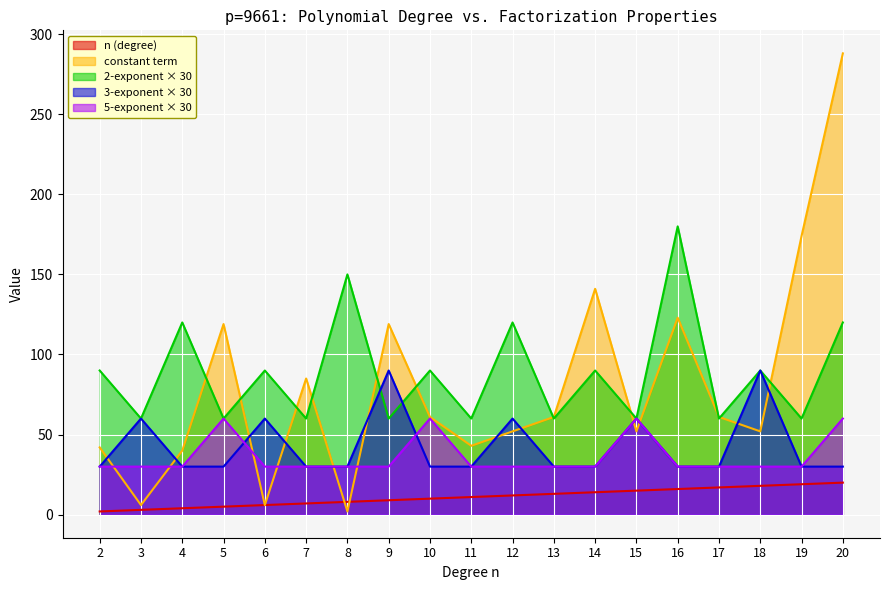

Reading left to right, what are all the values shown in this chart?

n: 2	3	4	5	6	7	8	9	10	11	12	13	14	15	16	17	18	19	20
constant_term: 42	6	40	119	6	85	2	119	61	43	52	61	141	52	123	61	52	174	288
factor_2_exp: 90	60	120	60	90	60	150	60	90	60	120	60	90	60	180	60	90	60	120
factor_3_exp: 30	60	30	30	60	30	30	90	30	30	60	30	30	60	30	30	90	30	30
factor_5_exp: 30	30	30	60	30	30	30	30	60	30	30	30	30	60	30	30	30	30	60